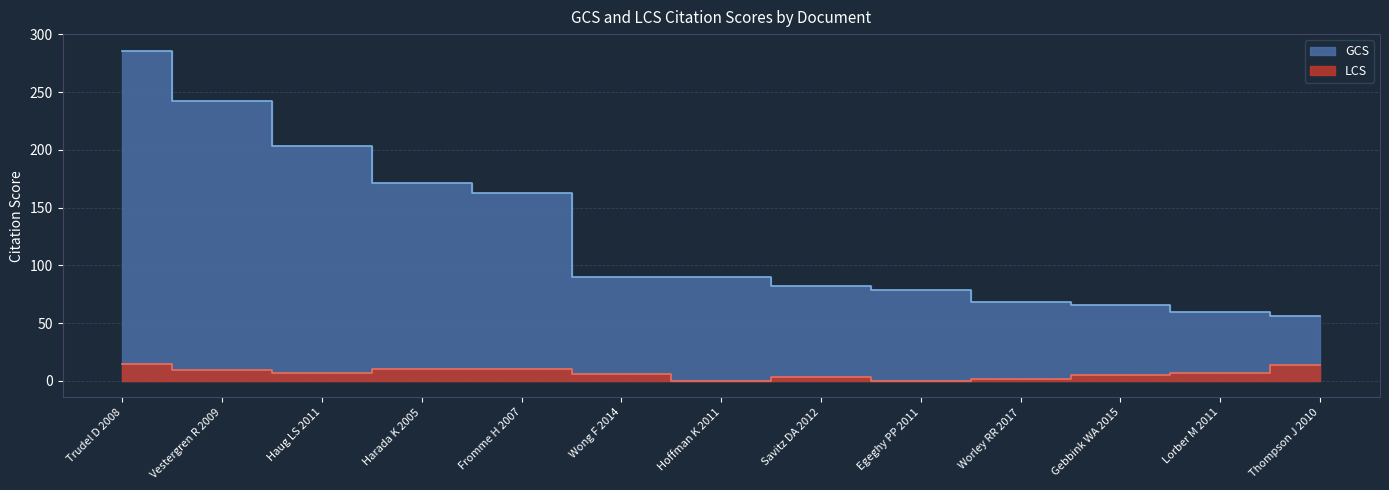

What is the sum of all LCS values?

88